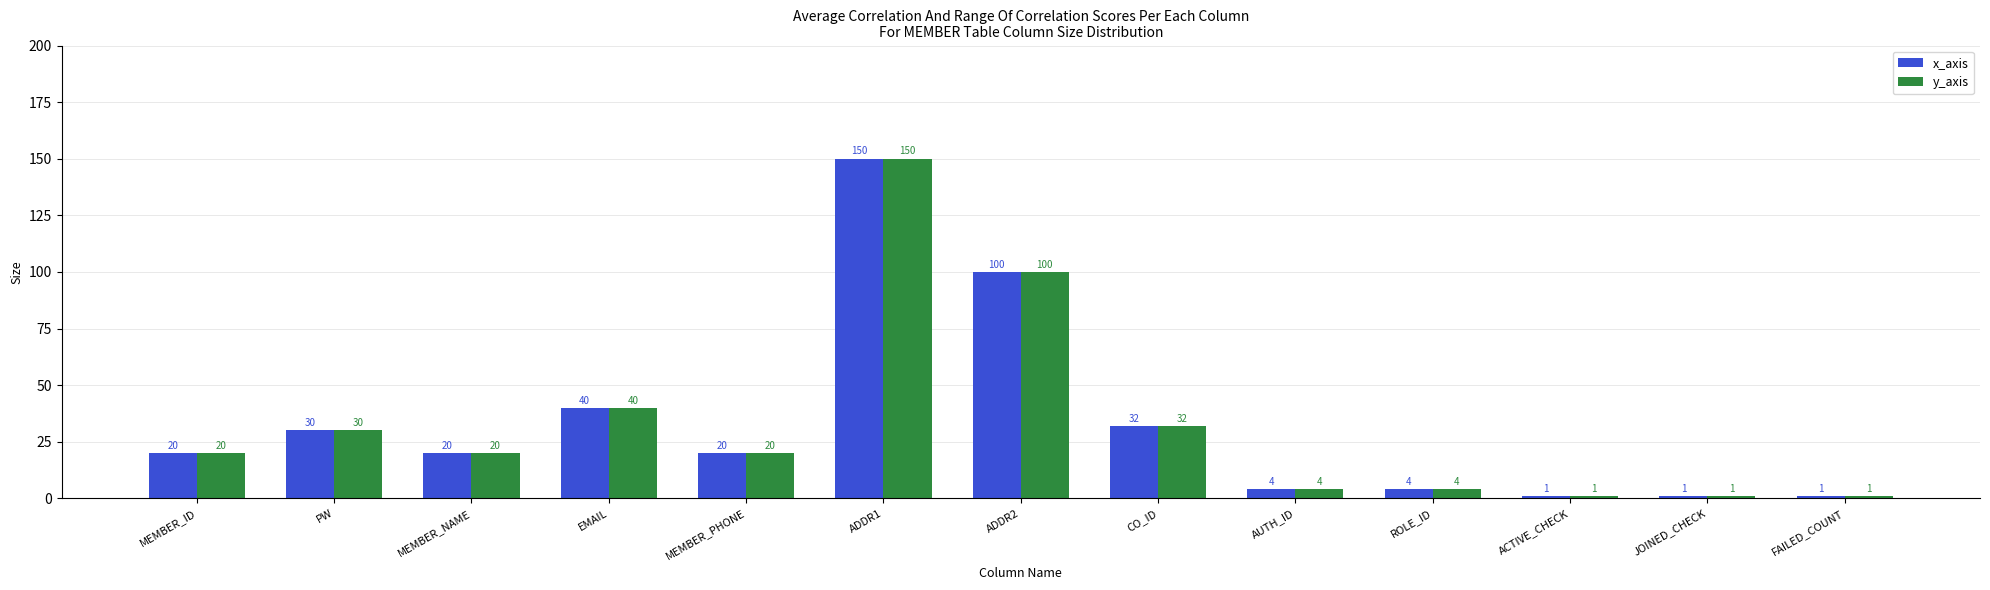

What is the difference between the maximum and minimum values in the y_axis series?

149